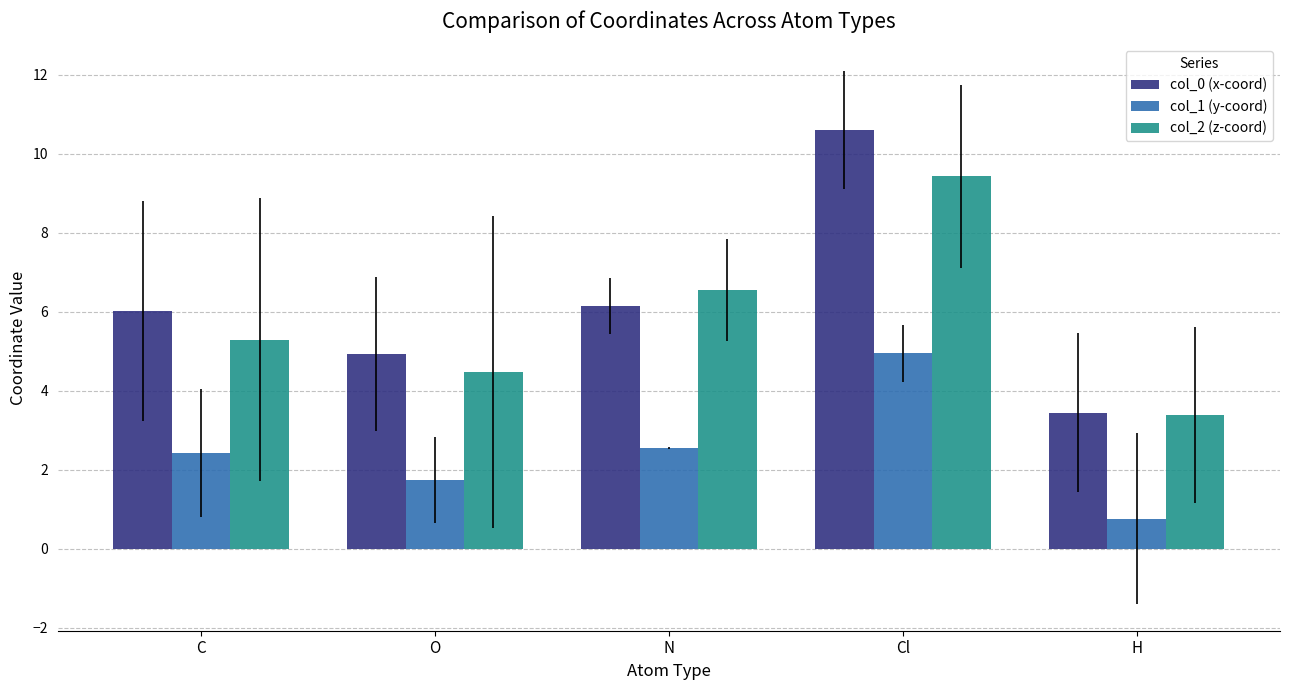

What is the maximum value shown in the chart?

10.6